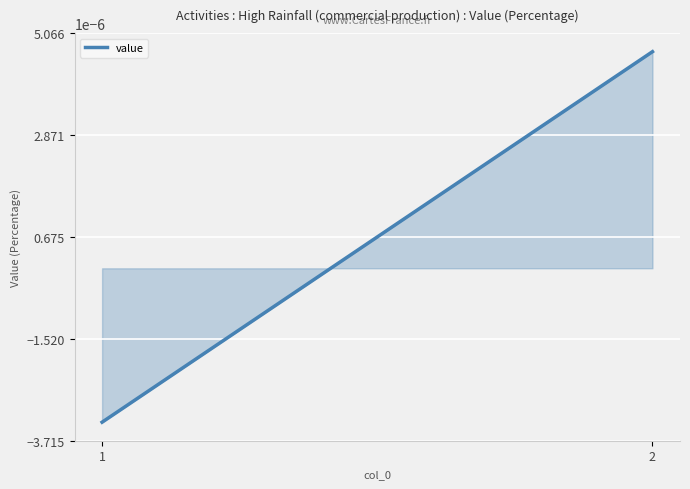

Rank the categories by value from lowest to highest.

1, 2